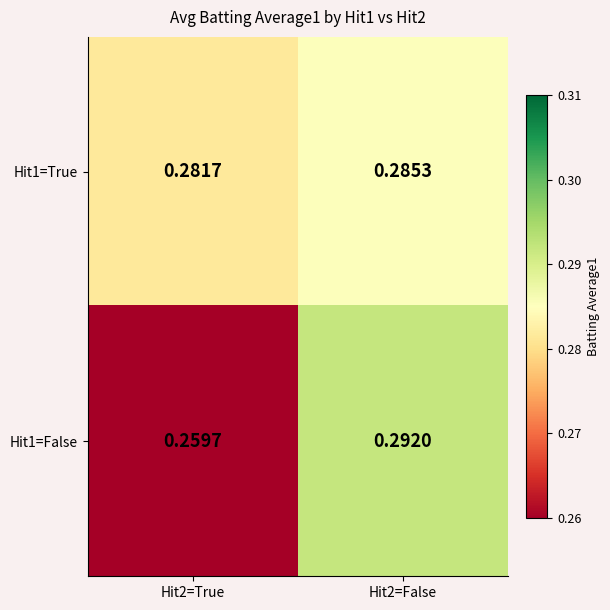

List the series in order of their peak value, lowest first.

Hit1=True, Hit1=False